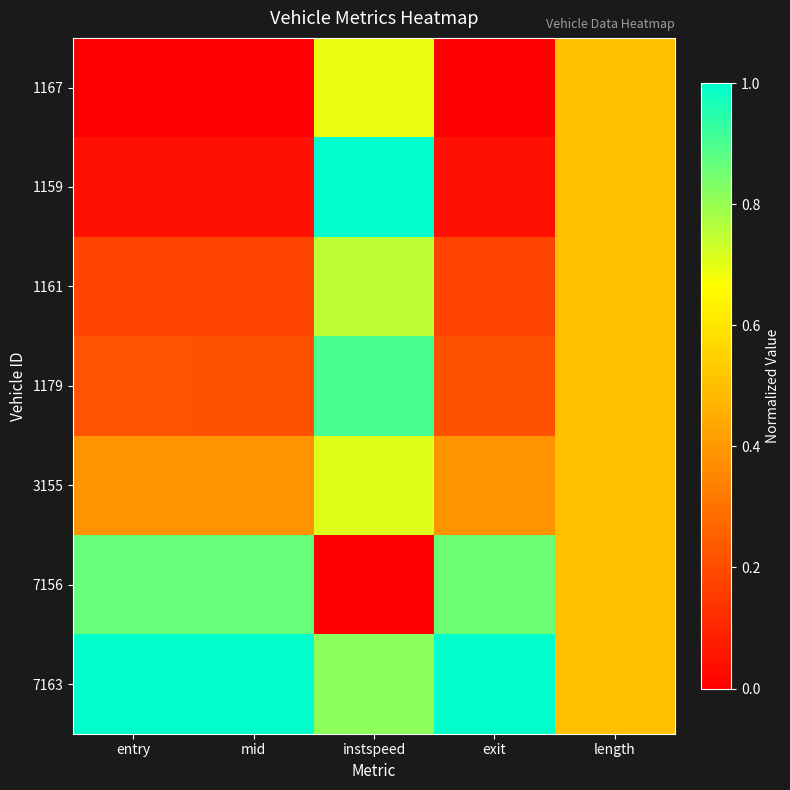

Which series has the largest total across all categories?

7163